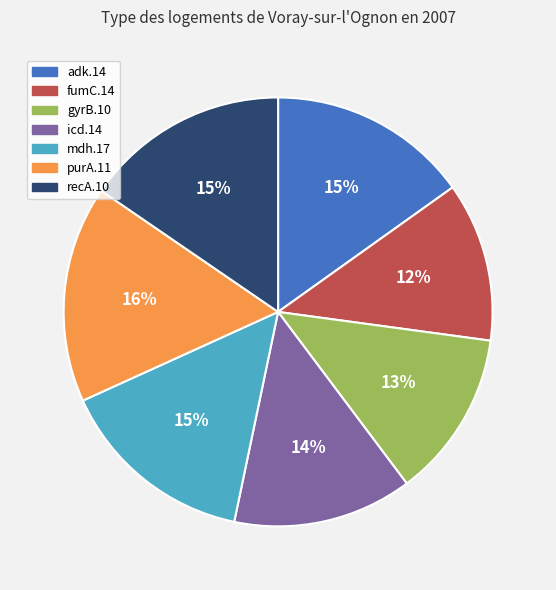

Combined, do recA.10 and fumC.14 account for over 50%?

No